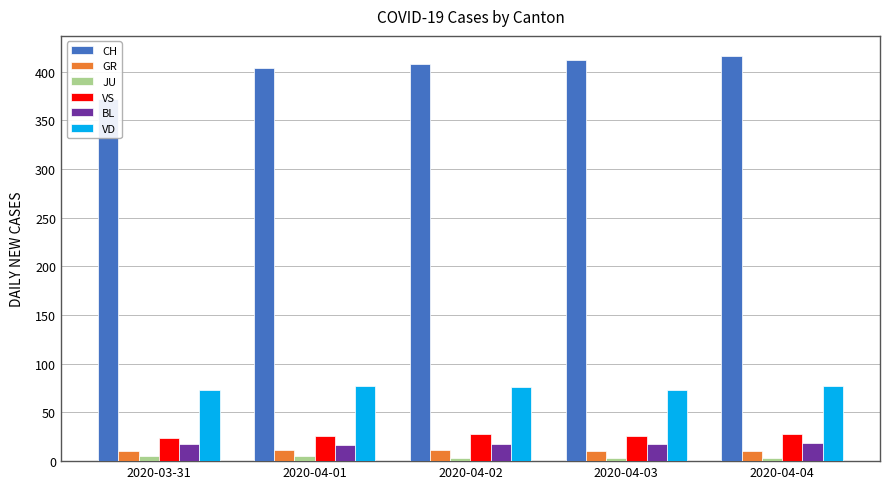

The value of BL at 2020-04-01 is 17. True or false?

True